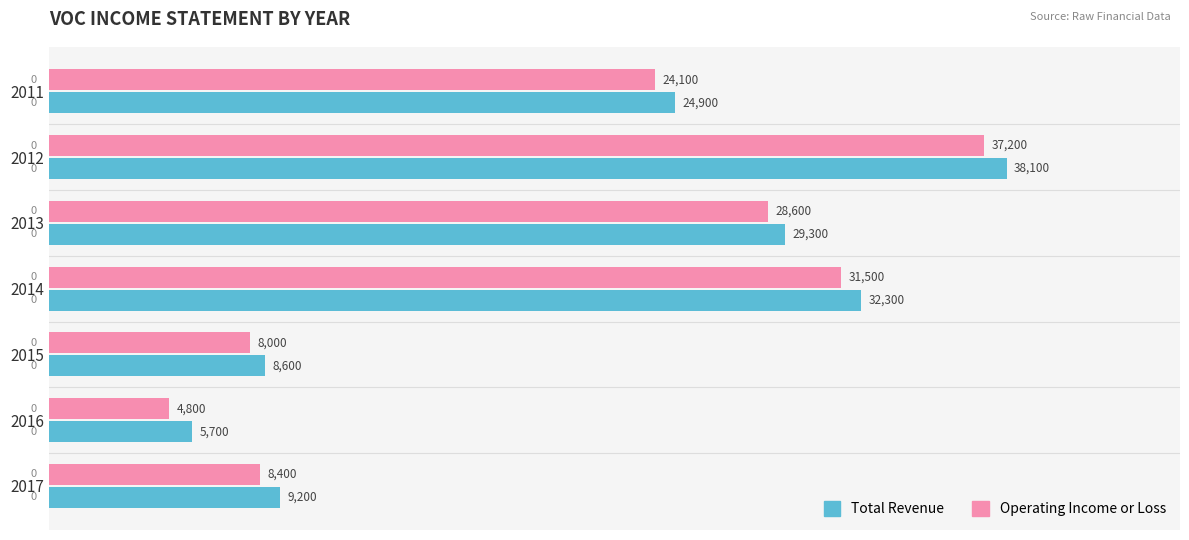

Rank the series by their maximum value, from highest to lowest.

Total Revenue, Operating Income or Loss